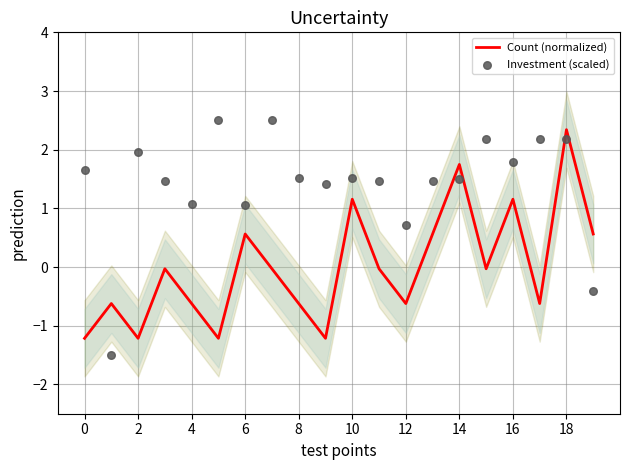

At how many categories does at least one series exceed 0?

19